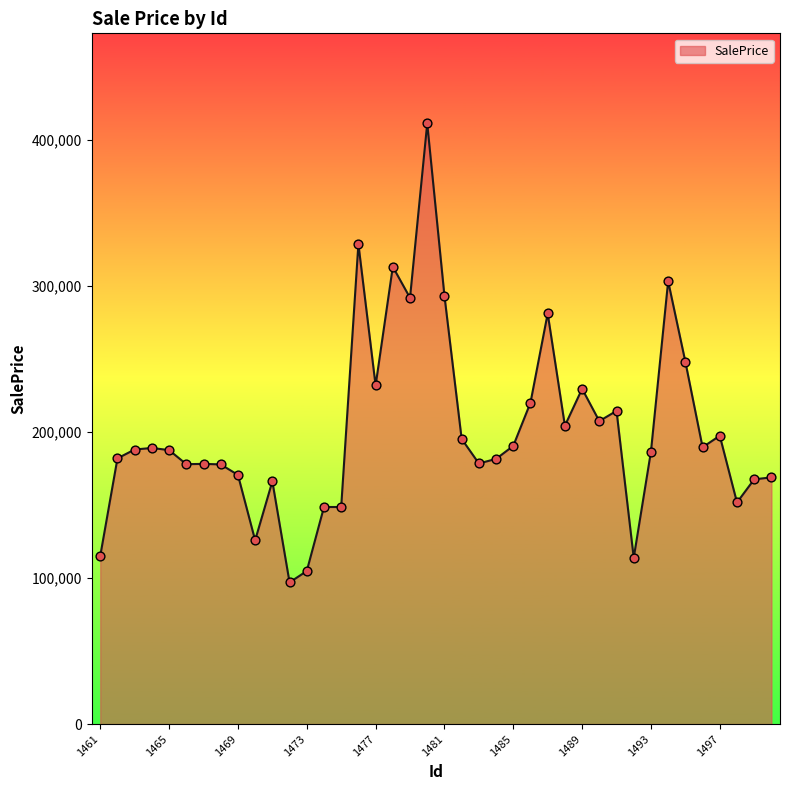

What is the difference between the maximum and minimum values?

314195.6